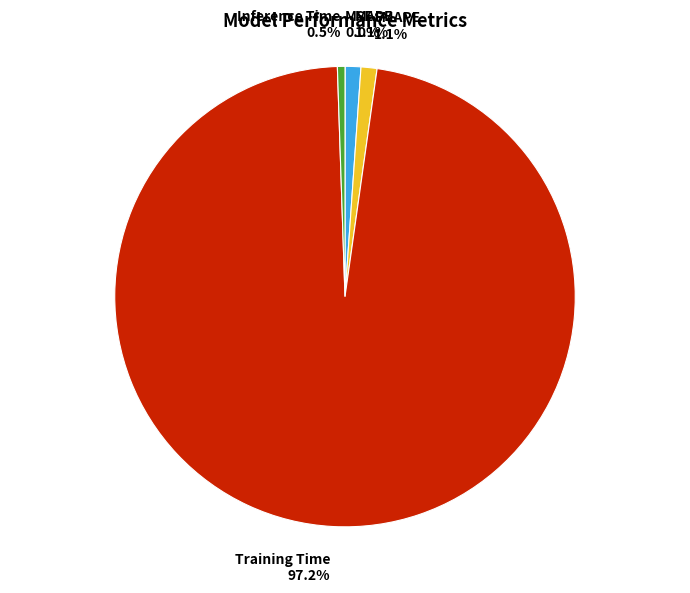

What is the largest slice in the pie chart?

Training Time